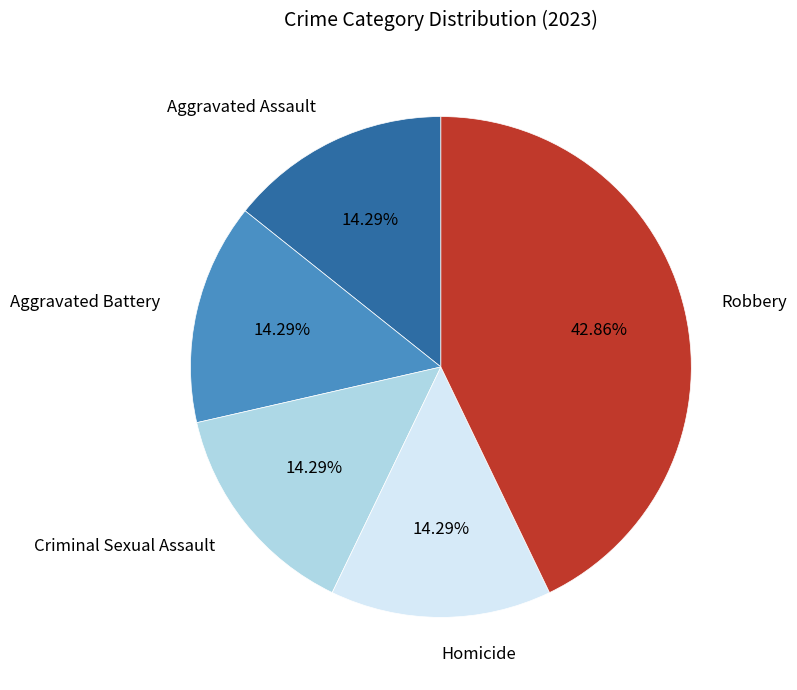

How many slices are in this pie chart?

5